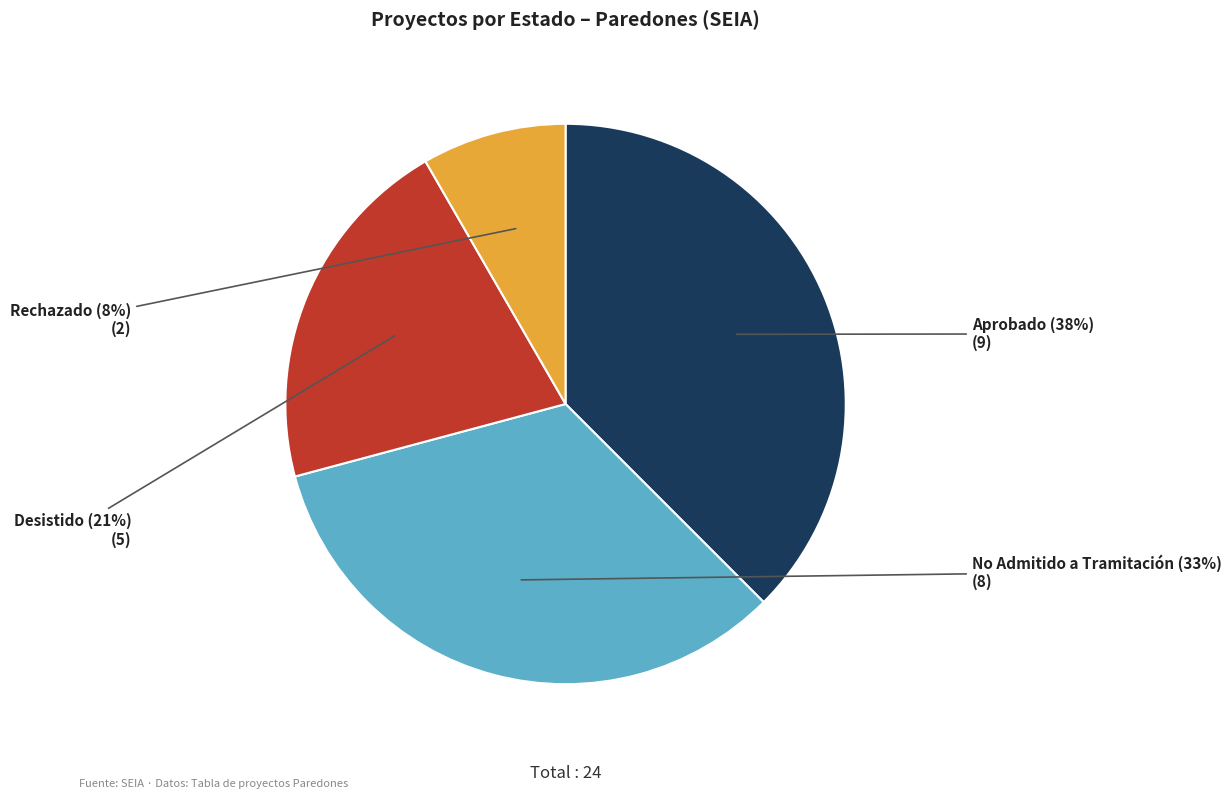

Count the number of slices in the pie.

4